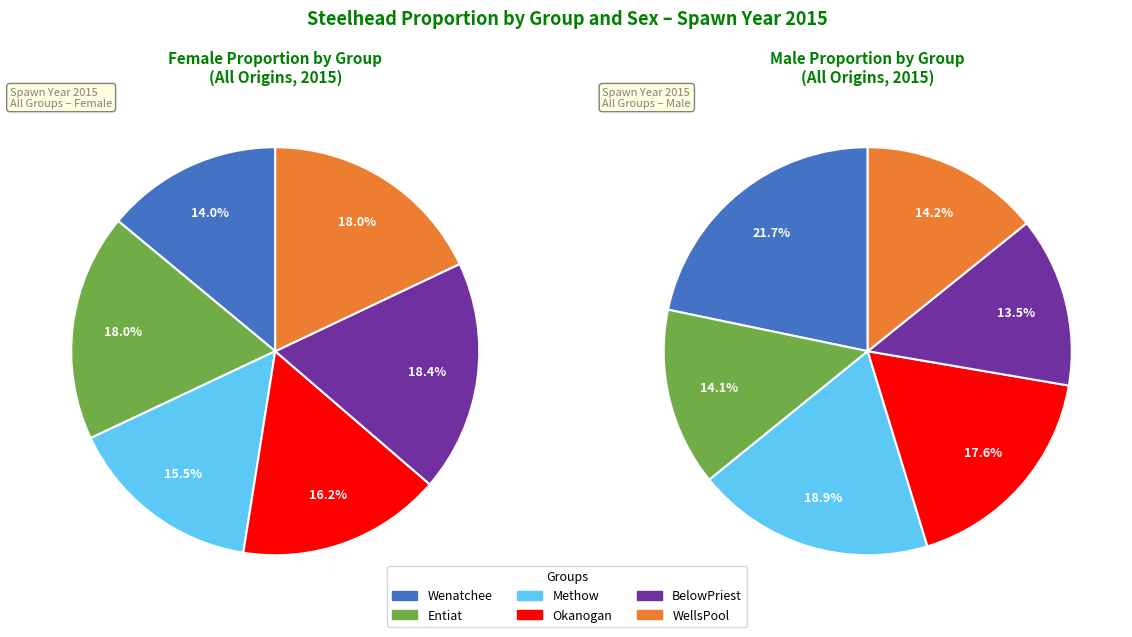

Count the number of slices in the pie.

6